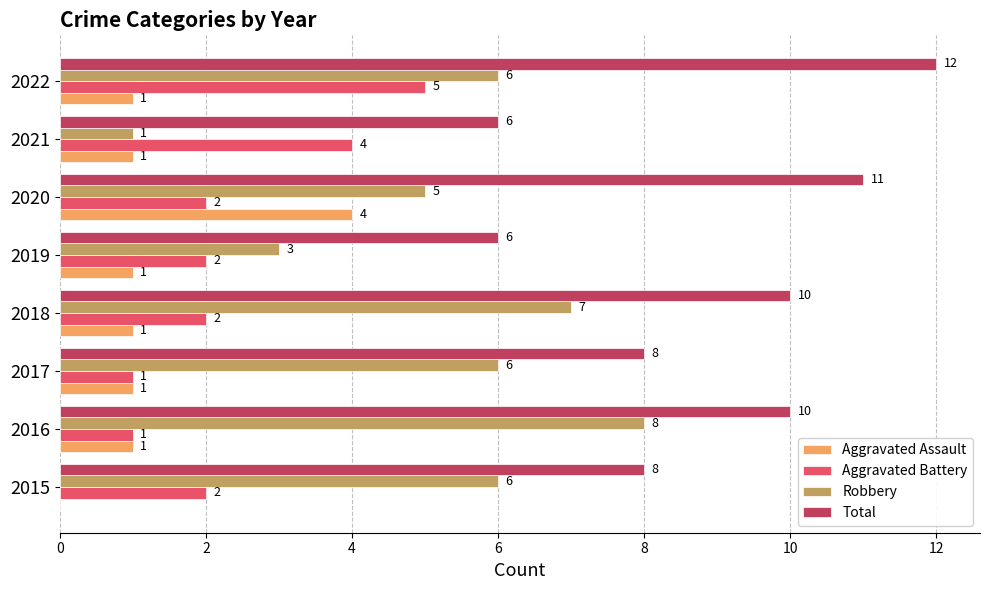

What is the sum of all Total values?

71